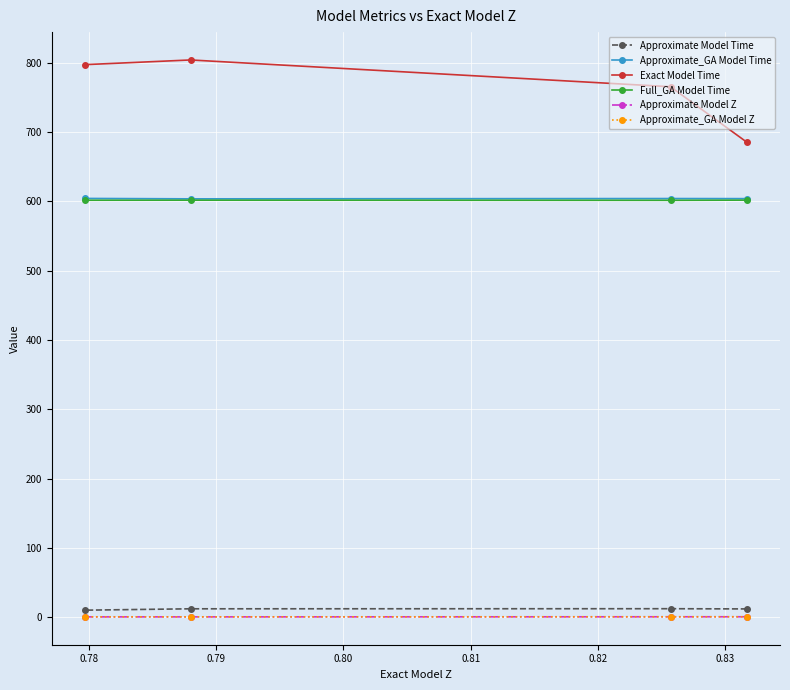

What is the value of the Approximate Model Time point at the 2nd from the left?

12.3